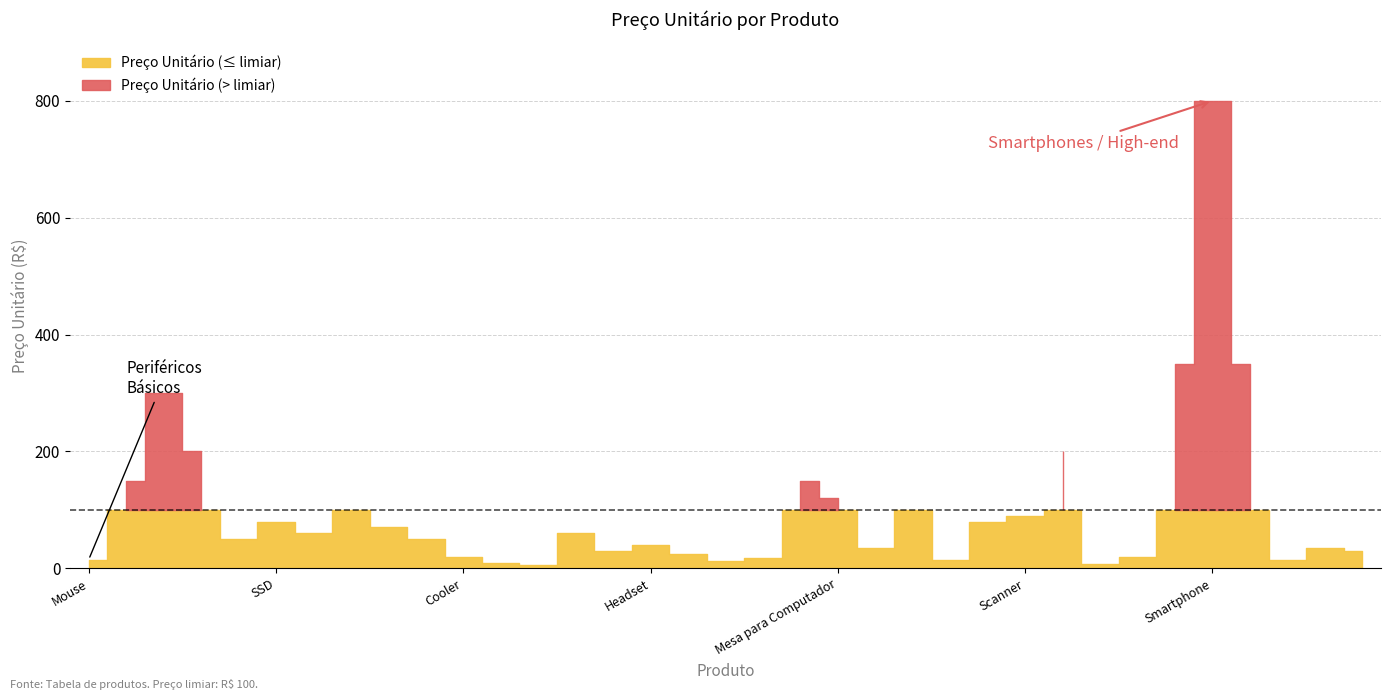

Does the chart display data point markers on the line(s)?

No